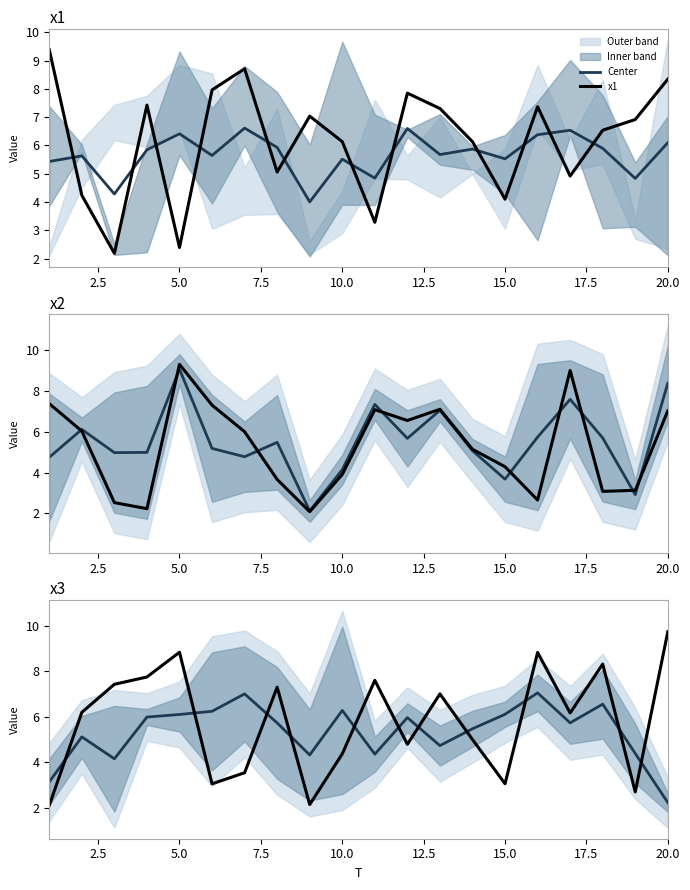

What is the value of the x3 point at the 14th from the left?

5.0